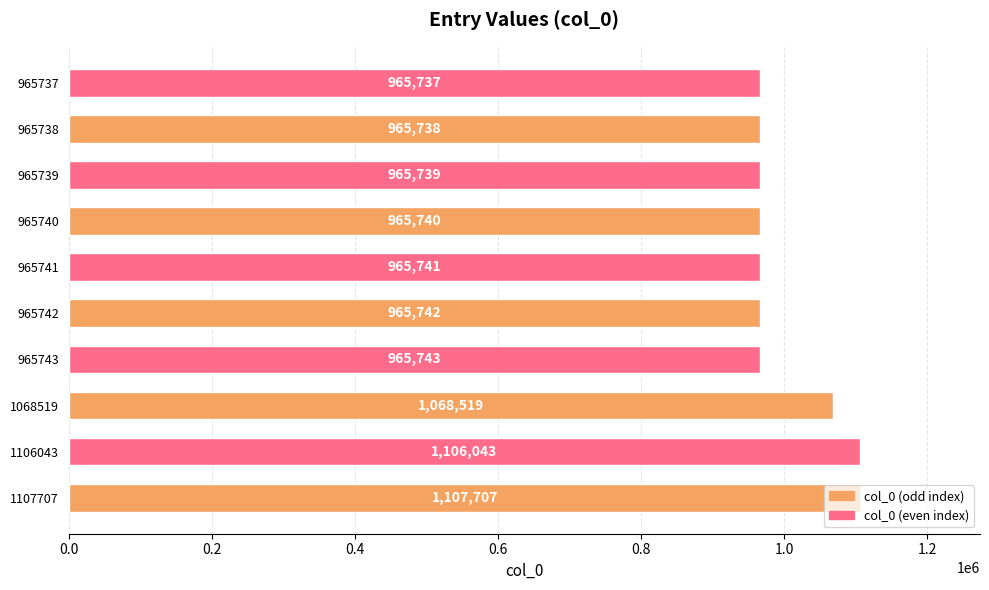

Does the chart contain any negative values?

No